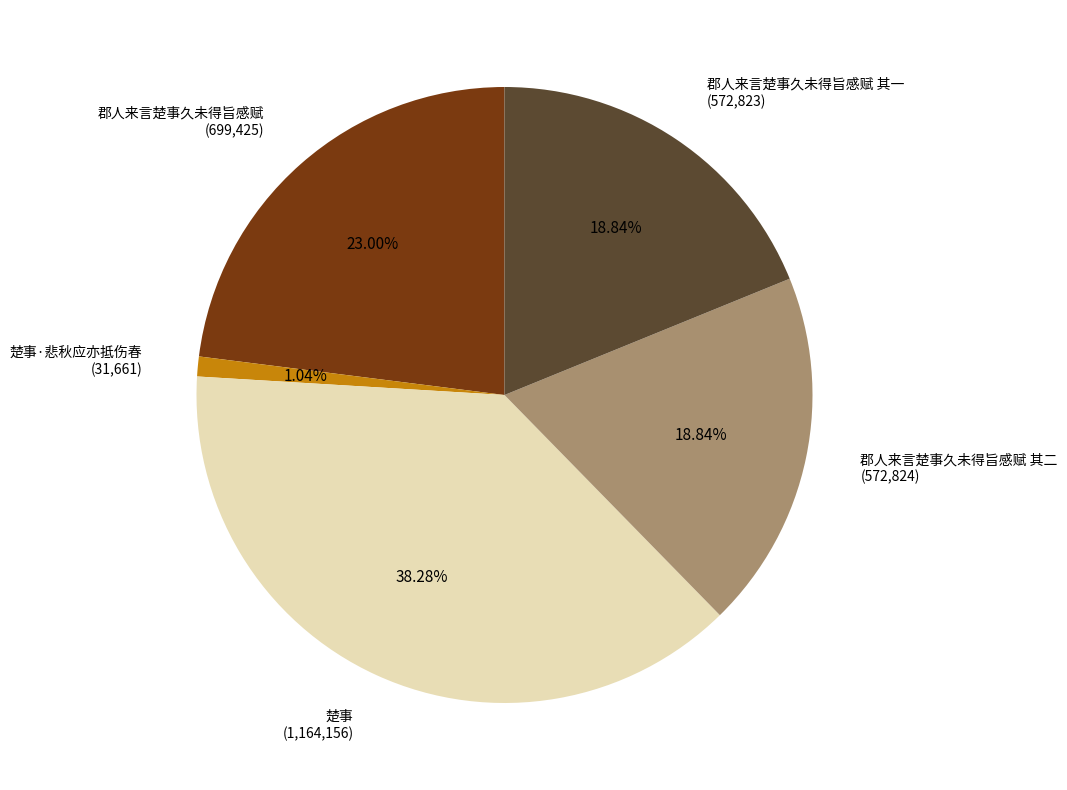

To the nearest percent, what portion does 楚事·悲秋应亦抵伤春 represent?

1%